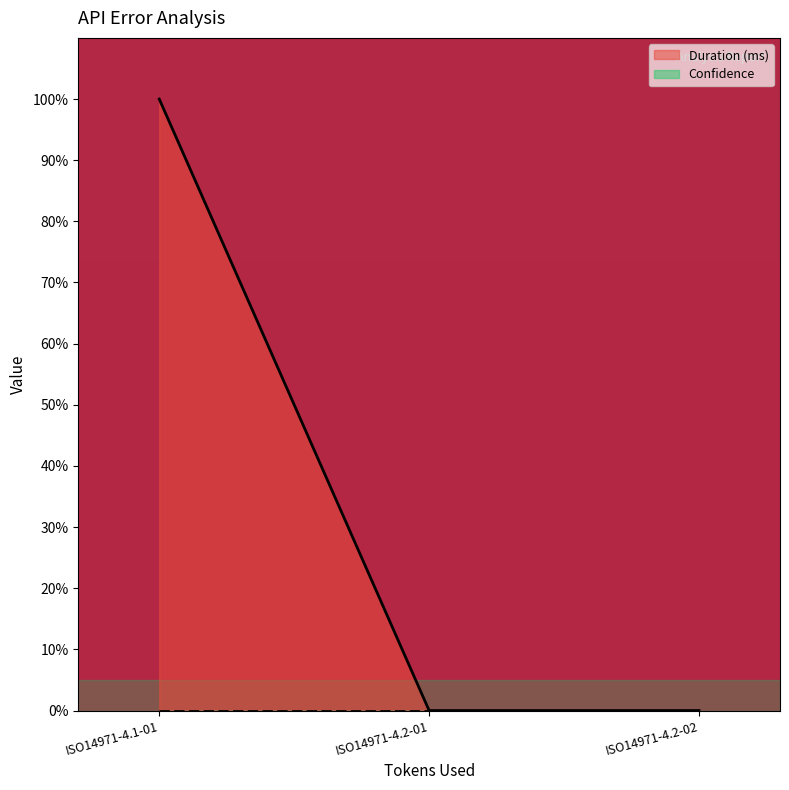

Which series has the largest range (max minus min)?

Duration (ms)